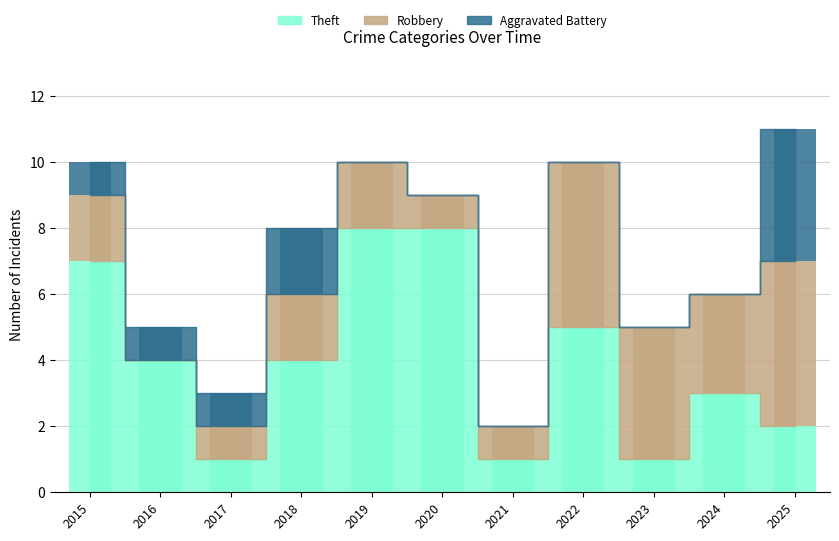

Reading left to right, what are all the values shown in this chart?

Theft: 2015=7	2016=4	2017=1	2018=4	2019=8	2020=8	2021=1	2022=5	2023=1	2024=3	2025=2
Robbery: 2015=2	2016=0	2017=1	2018=2	2019=2	2020=1	2021=1	2022=5	2023=4	2024=3	2025=5
Aggravated Battery: 2015=1	2016=1	2017=1	2018=2	2019=0	2020=0	2021=0	2022=0	2023=0	2024=0	2025=4